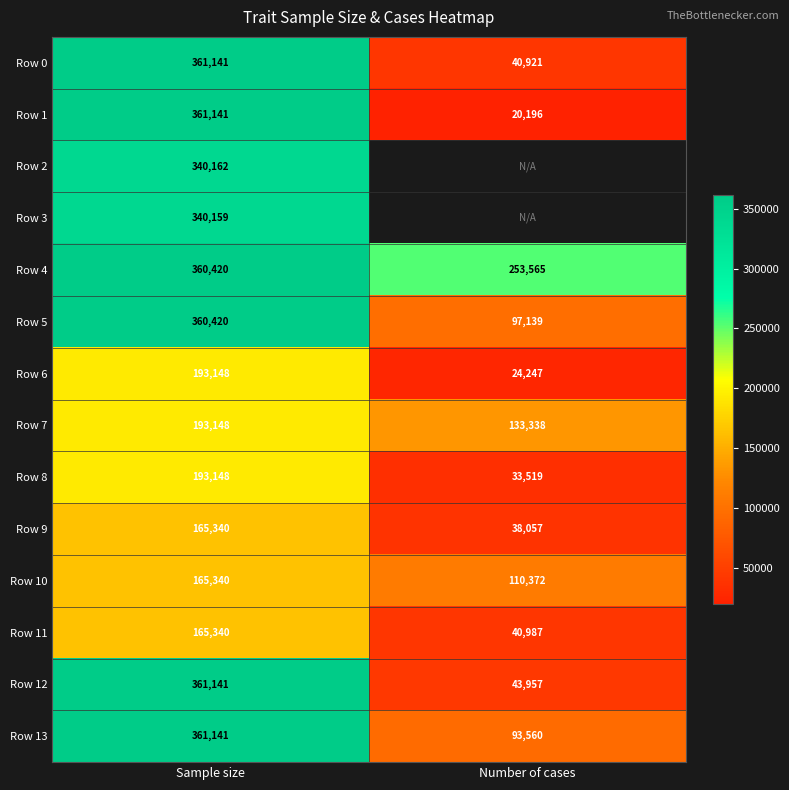

Rank the categories by Row 12 value from highest to lowest.

Sample size, Number of cases